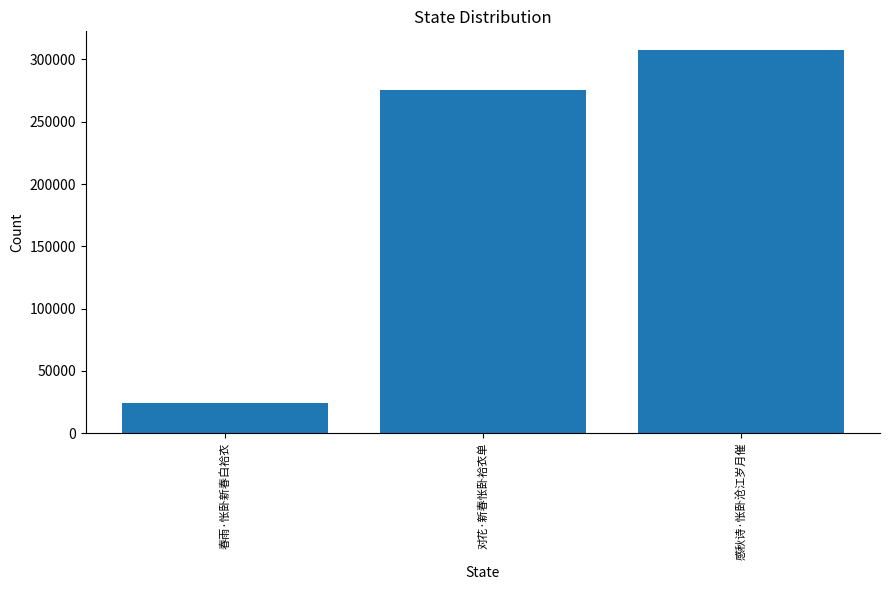

Is it true that the value at 对花·新春怅卧袷衣单 is 175764?

False